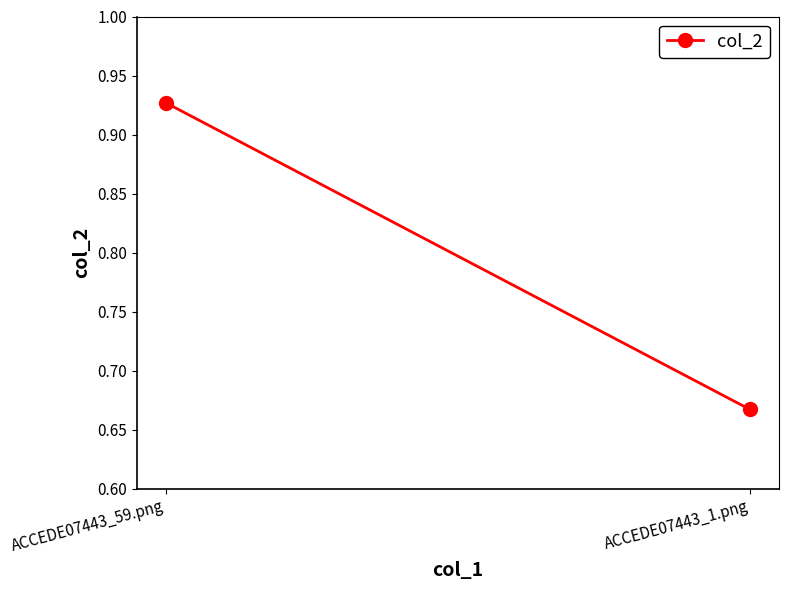

Which label corresponds to the largest value in the chart?

ACCEDE07443_59.png